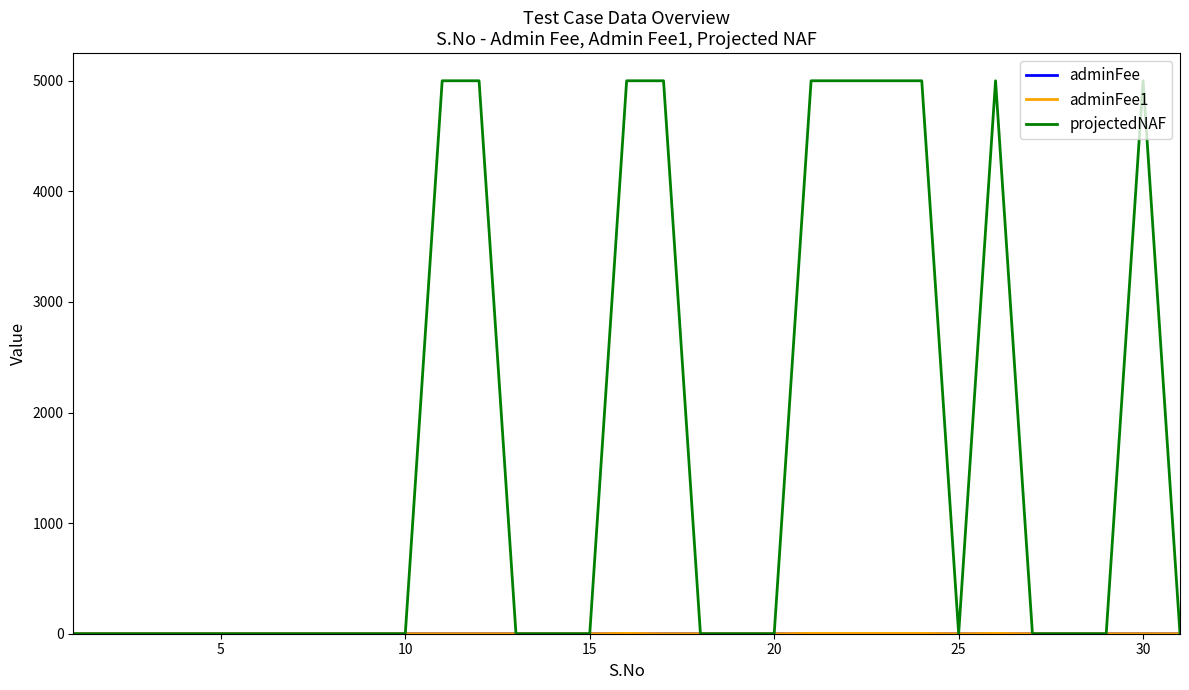

What is the maximum value for projectedNAF?

5000.0